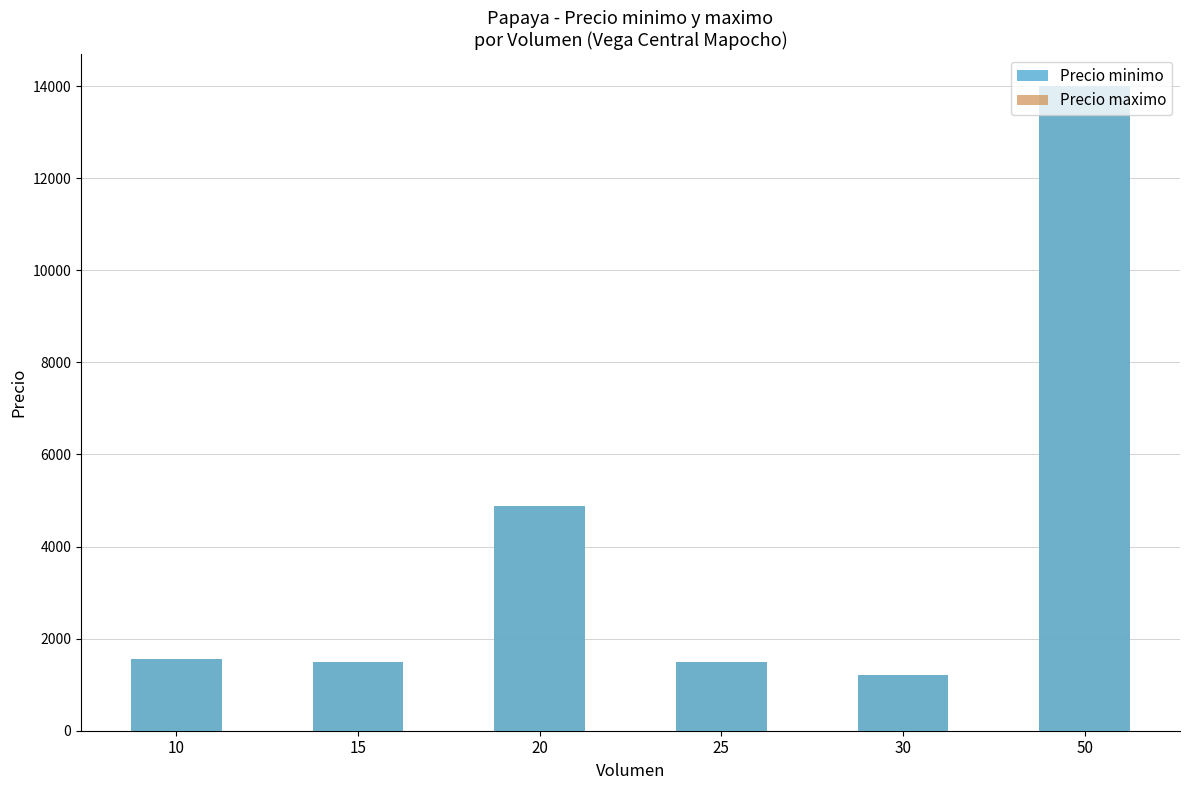

Reading left to right, transcribe all the data shown in this chart.

Precio minimo: 10=1550	15=1500	20=4875	25=1500	30=1200	50=14000
Precio maximo: 10=1550	15=1500	20=4875	25=1500	30=1200	50=14000